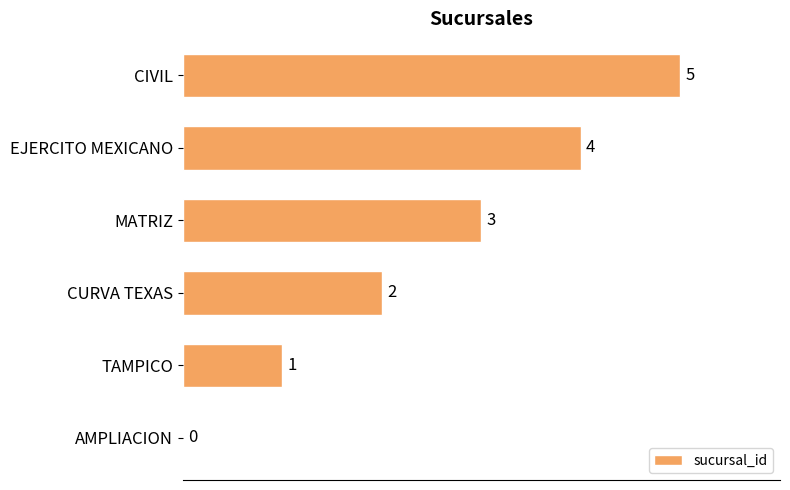

At which category does the chart reach its peak across all series?

CIVIL